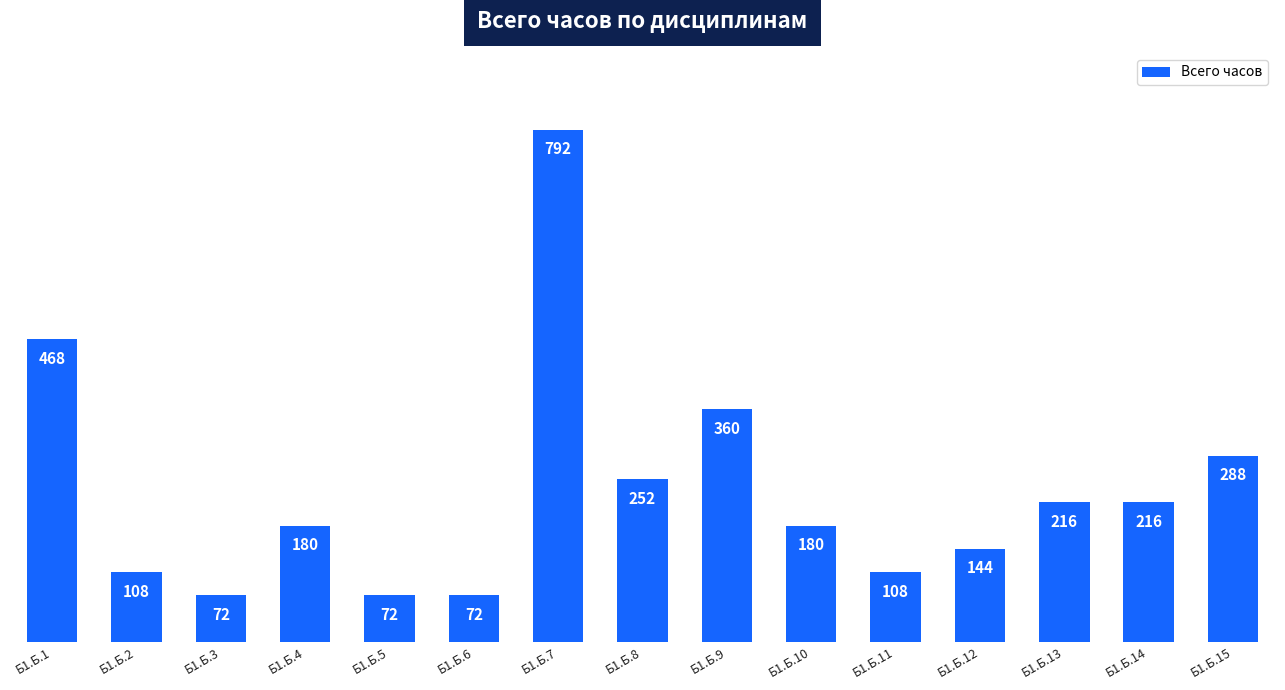

The value at Б1.Б.12 is 48. True or false?

False